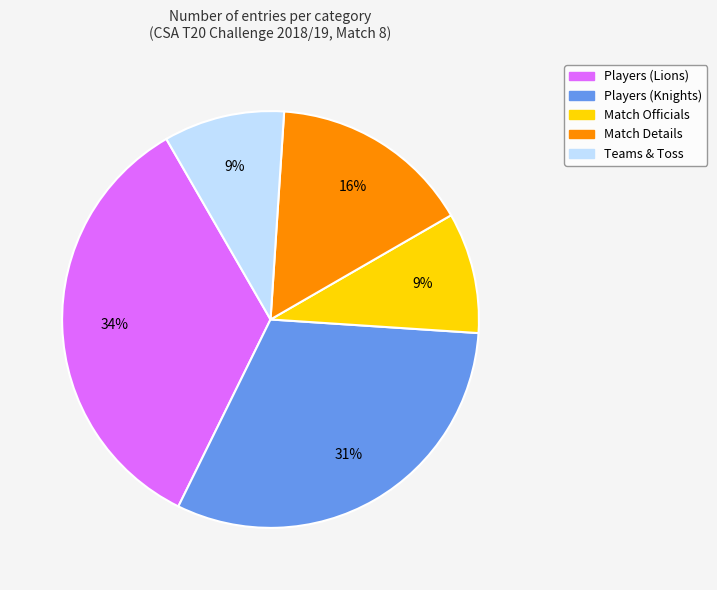

Is there any slice that represents more than half of the pie?

No